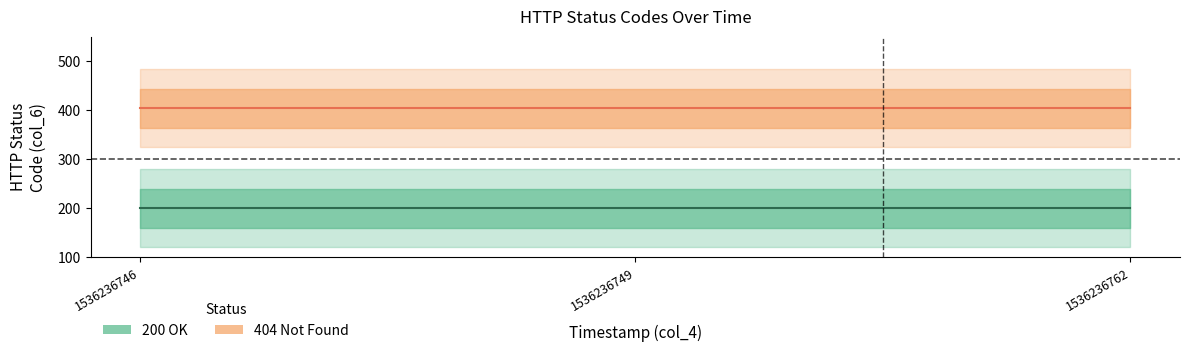

Reading left to right, what are all the values shown in this chart?

200: 1536236746=200	1536236749=200	1536236762=200
404: 1536236746=404	1536236749=404	1536236762=404